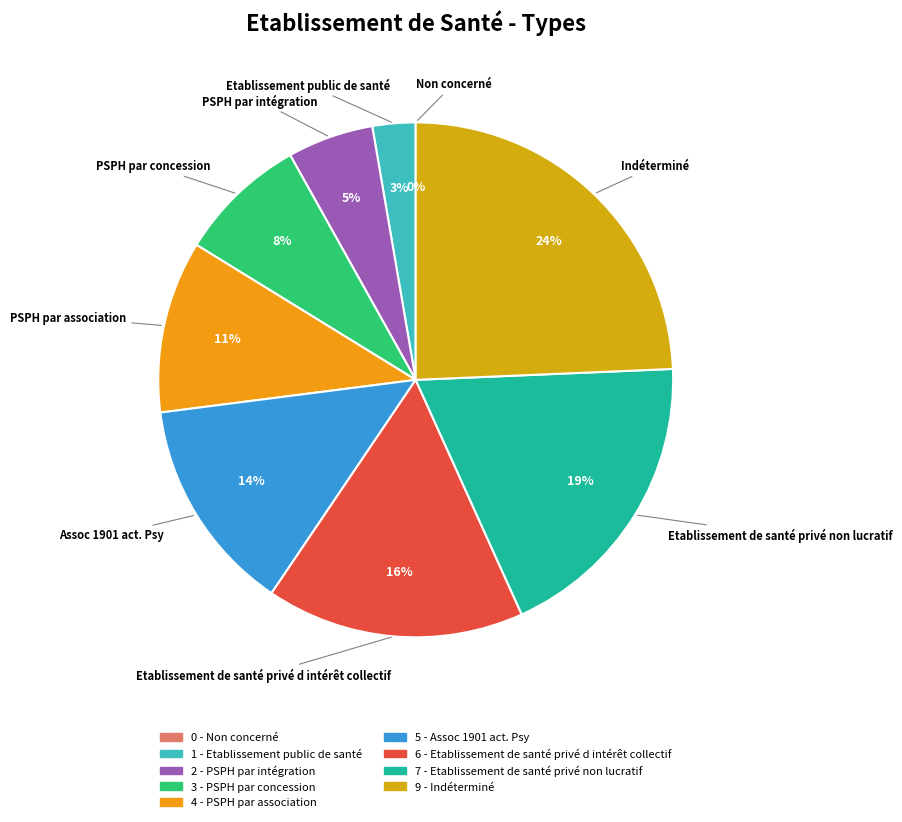

What is the smallest slice in the pie chart?

Non concerné